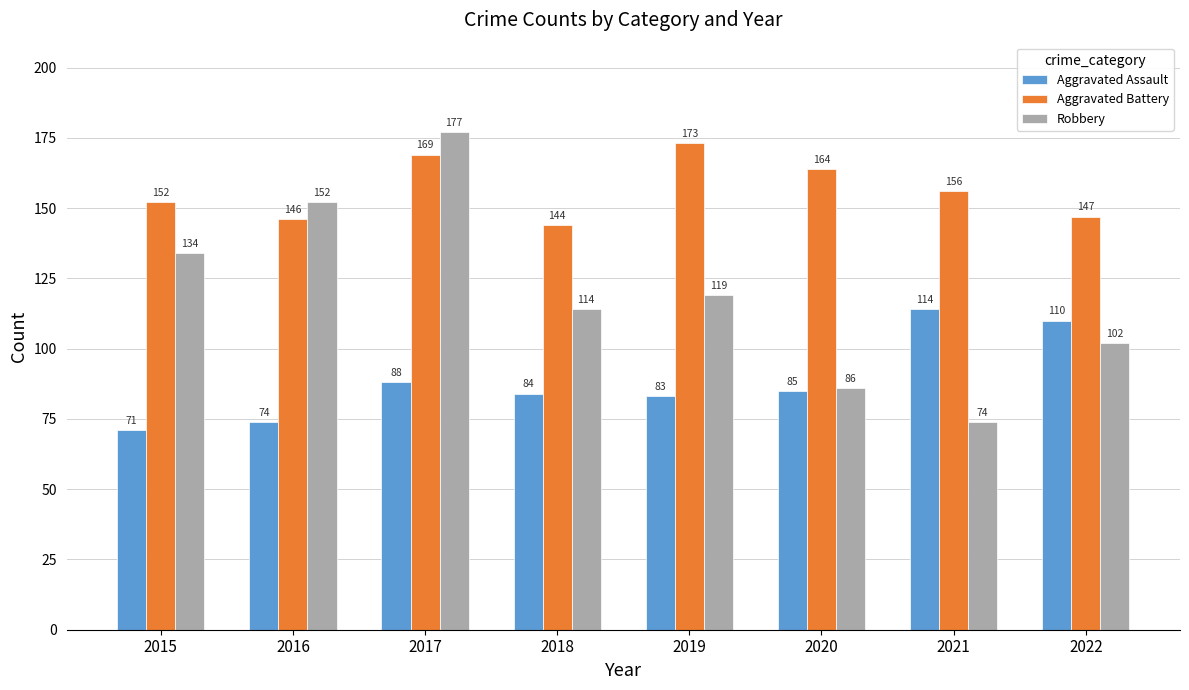

The value of Aggravated Assault at 2021 is 47. True or false?

False